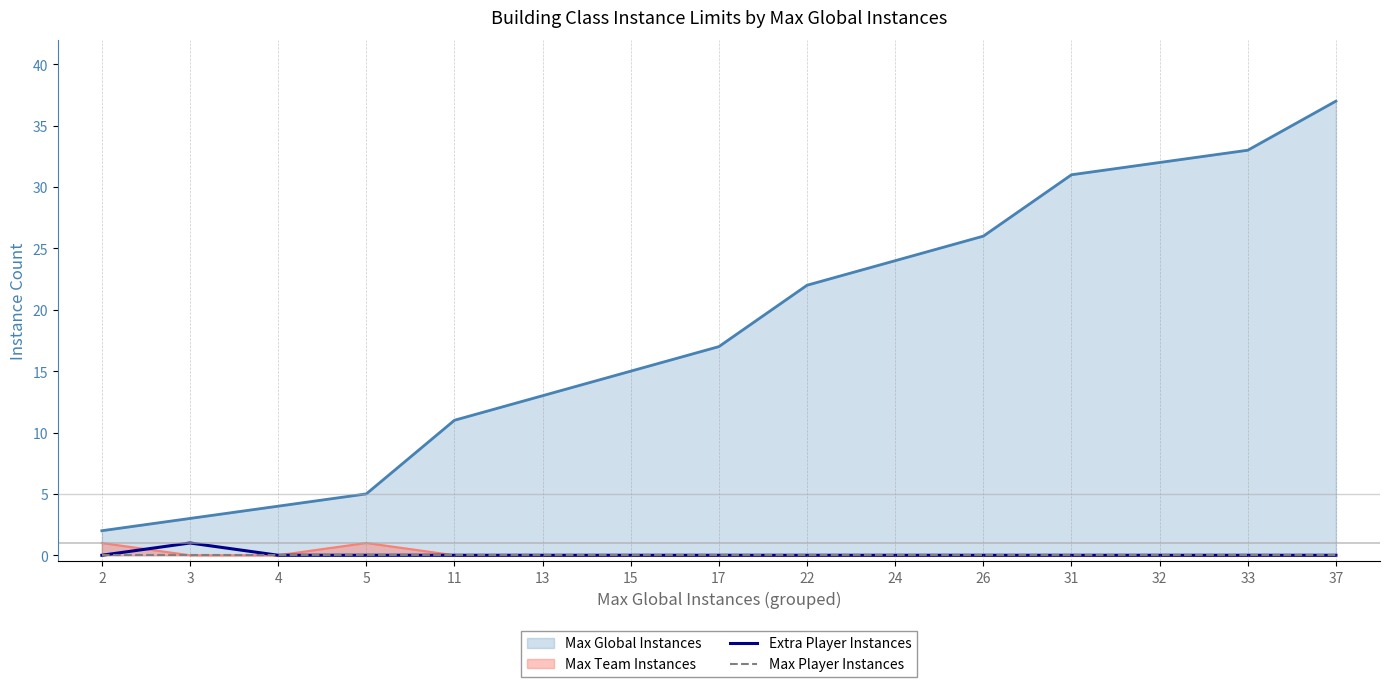

True or false: Extra Player Instances and Max Player Instances cross at least once.

False